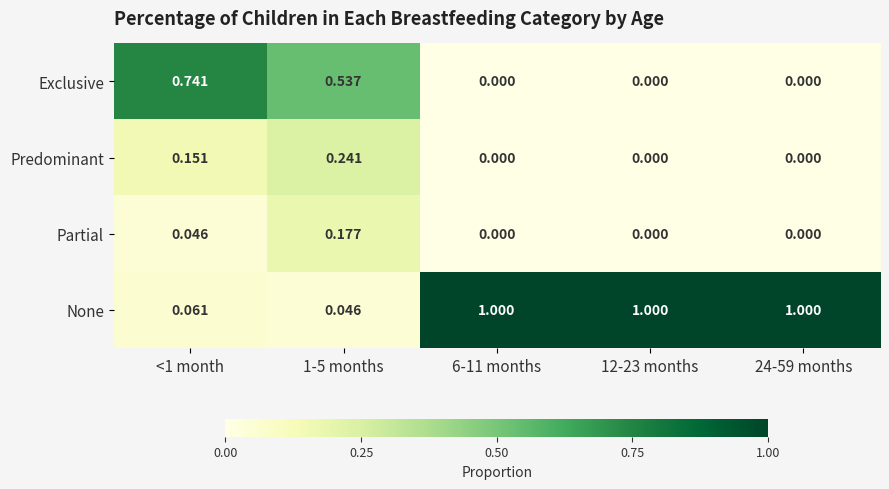

Between <1 month and 1-5 months, which series saw the biggest shift?

Exclusive